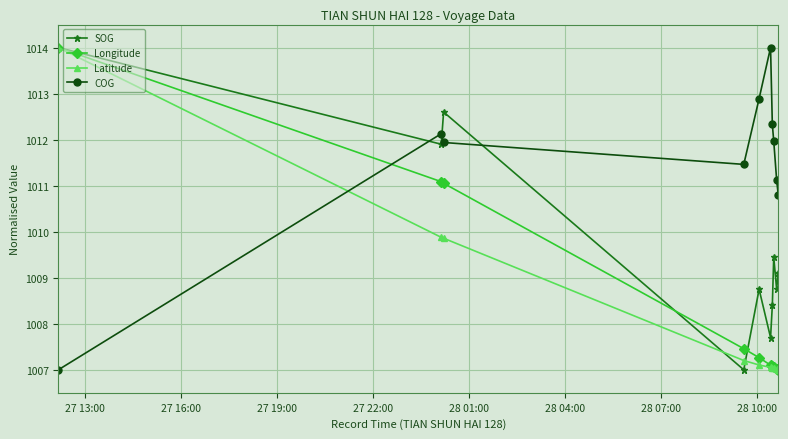

After their last crossing, which series has the higher values: COG or Latitude?

COG